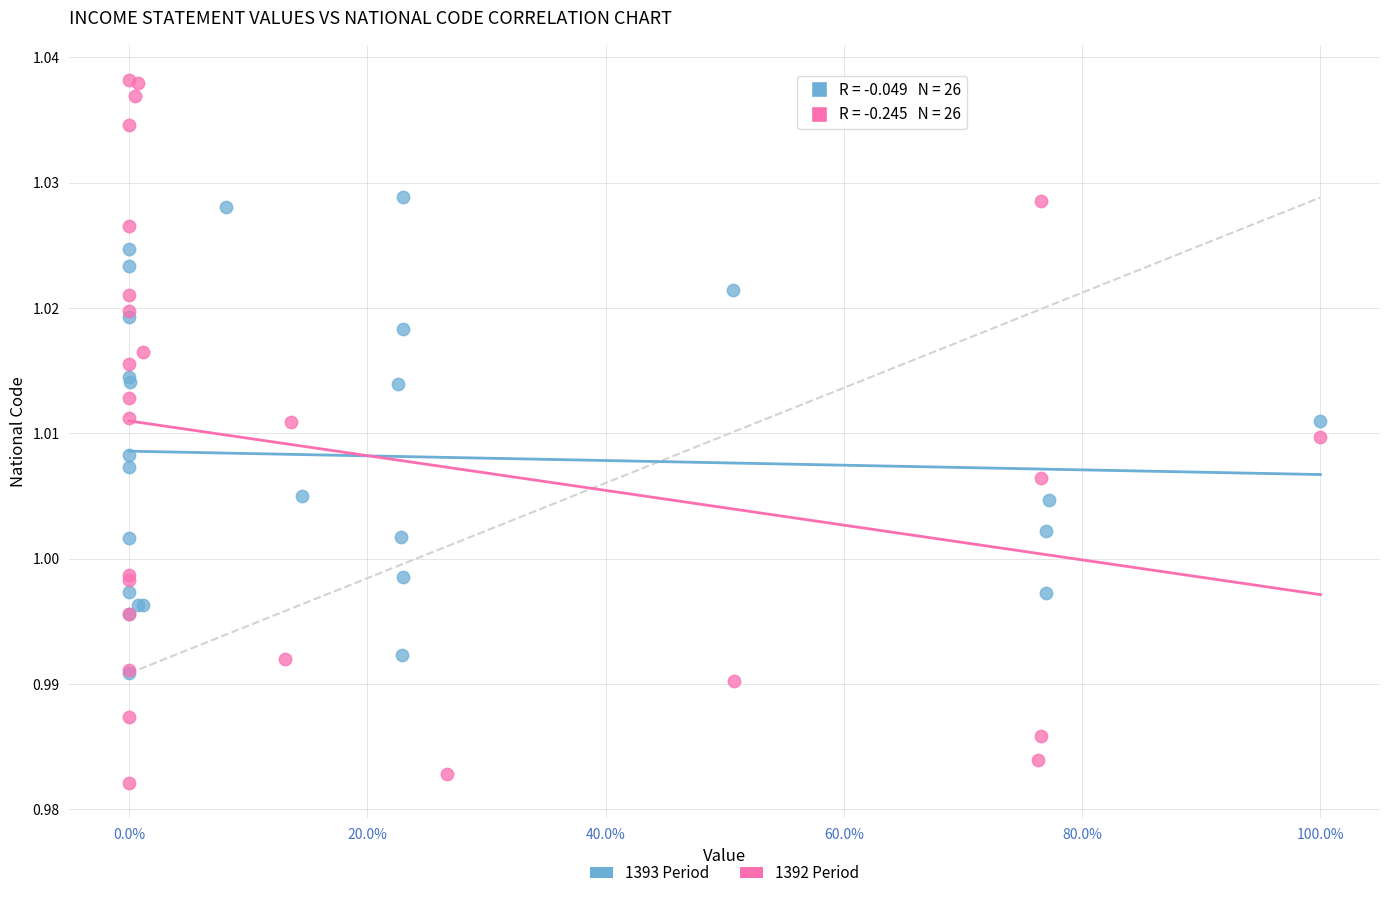

Which series contains the highest Y value?

1392 Period